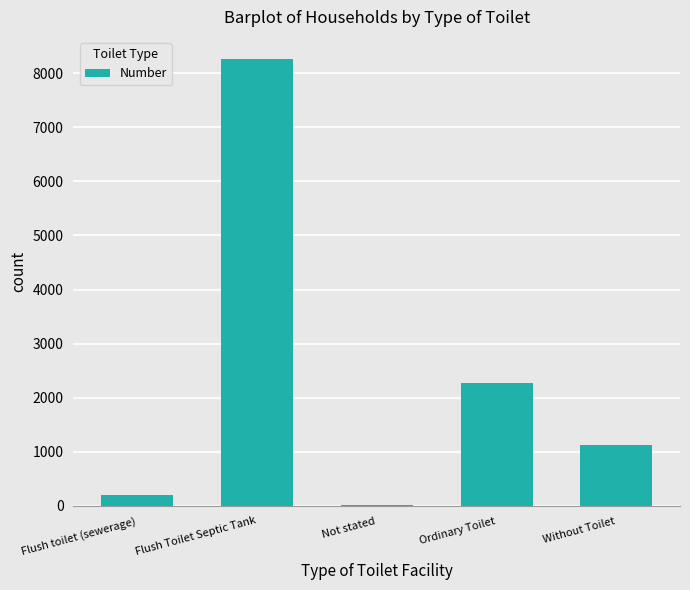

Are the bars horizontal?

No